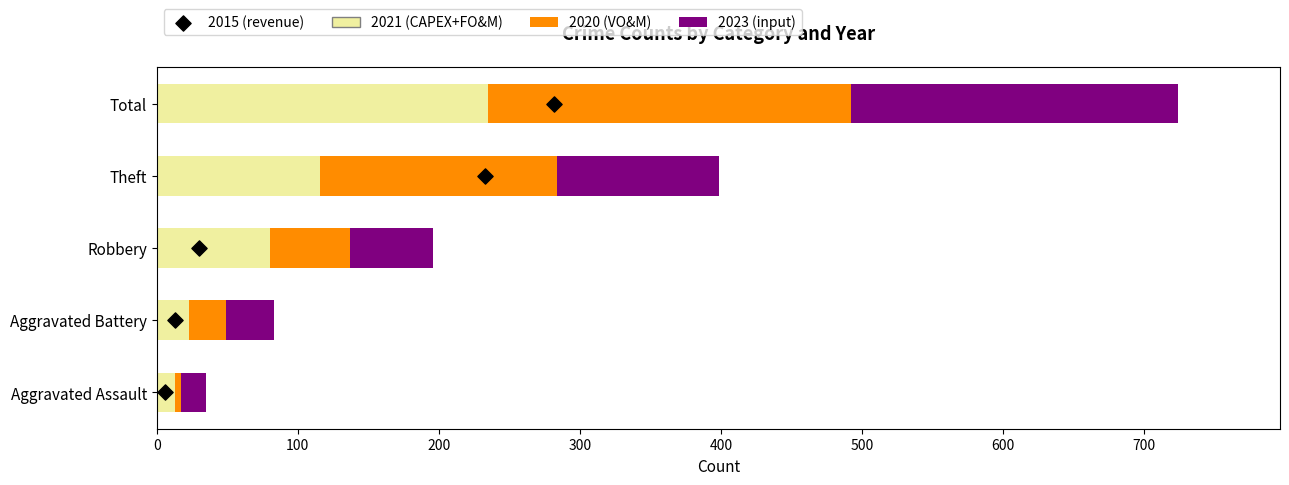

What is the total value across all series at 100?

84